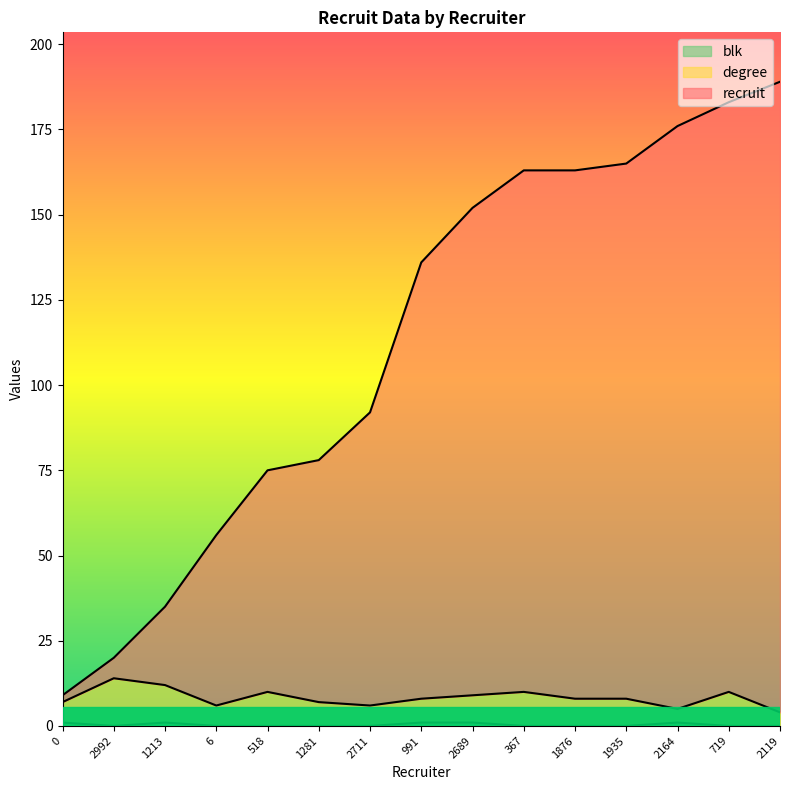

True or false: blk and recruit cross at least once.

False